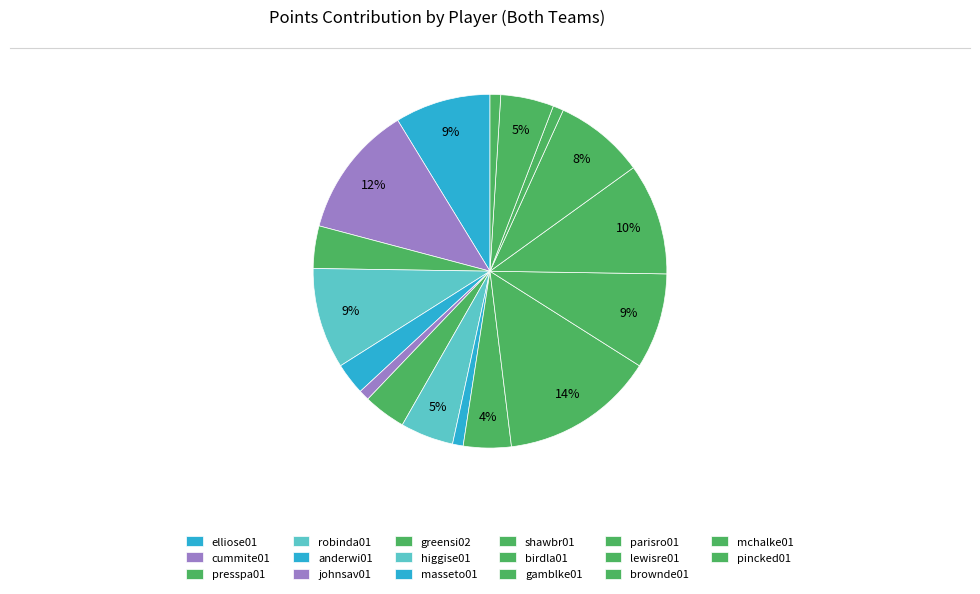

The lewisre01 slice represents 3% of the pie. True or false?

False